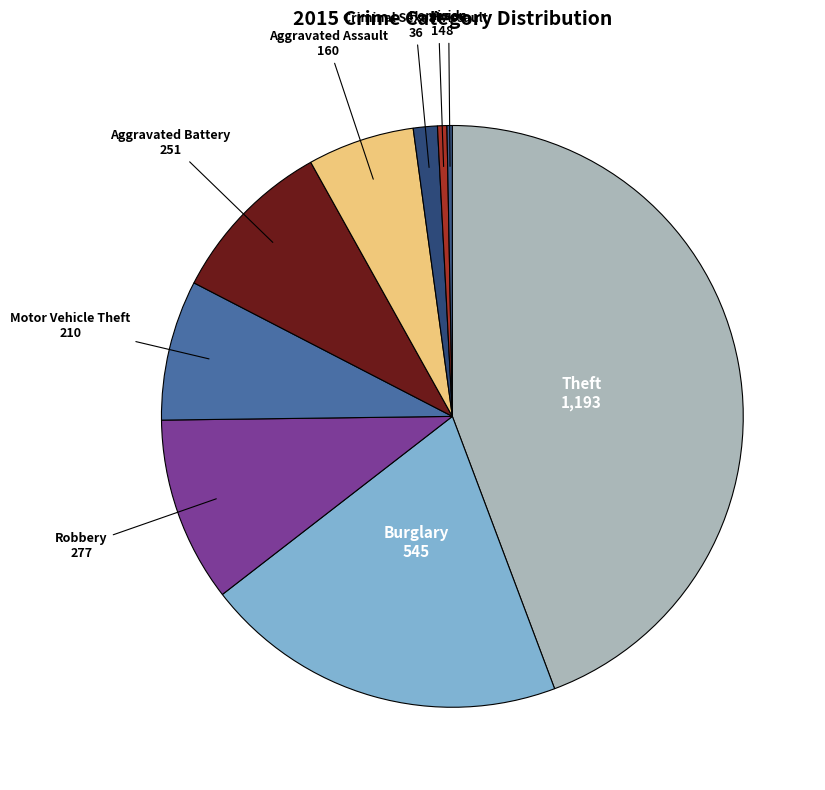

How many segments does this pie chart have?

9